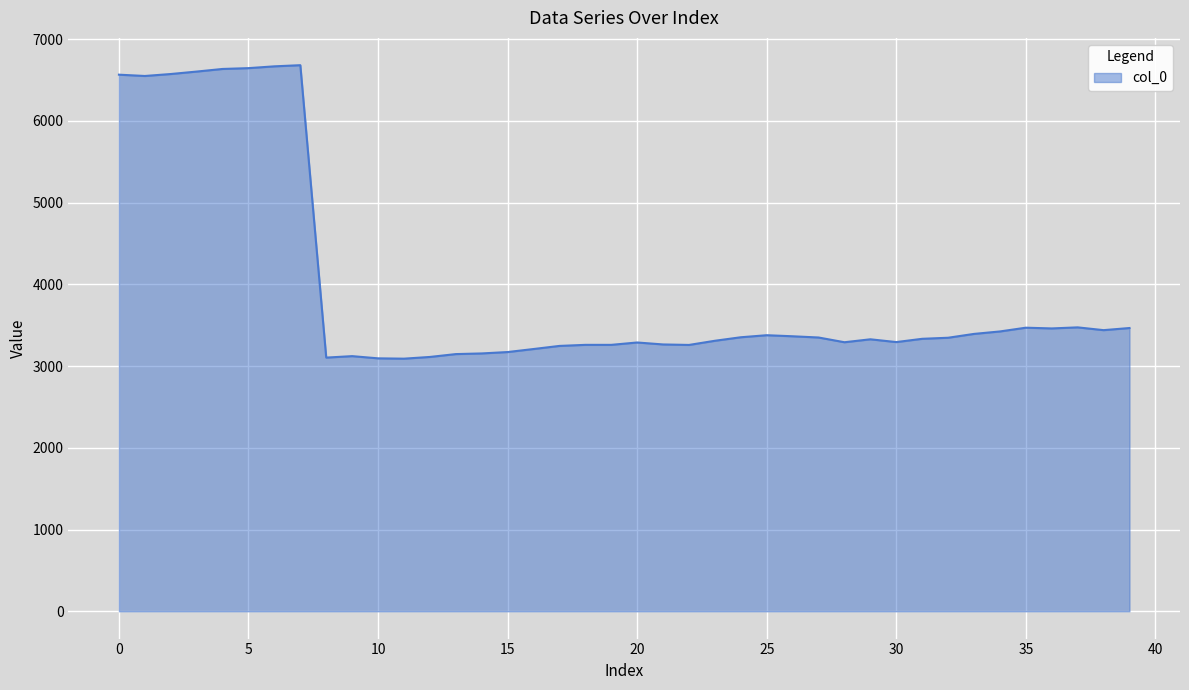

What is the difference between the maximum and minimum values?

3591